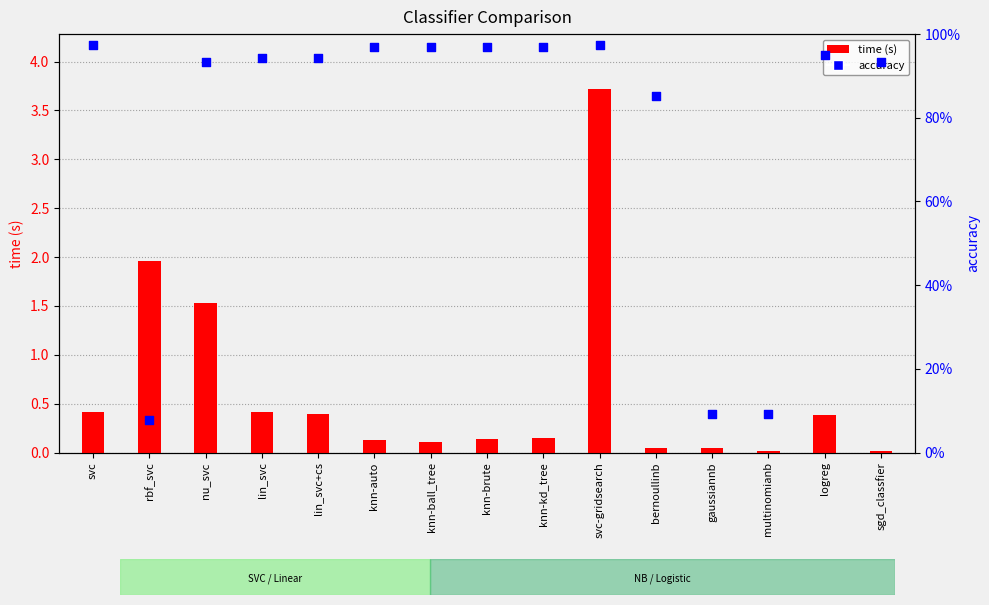

Which series reaches the minimum Y coordinate?

time (s)